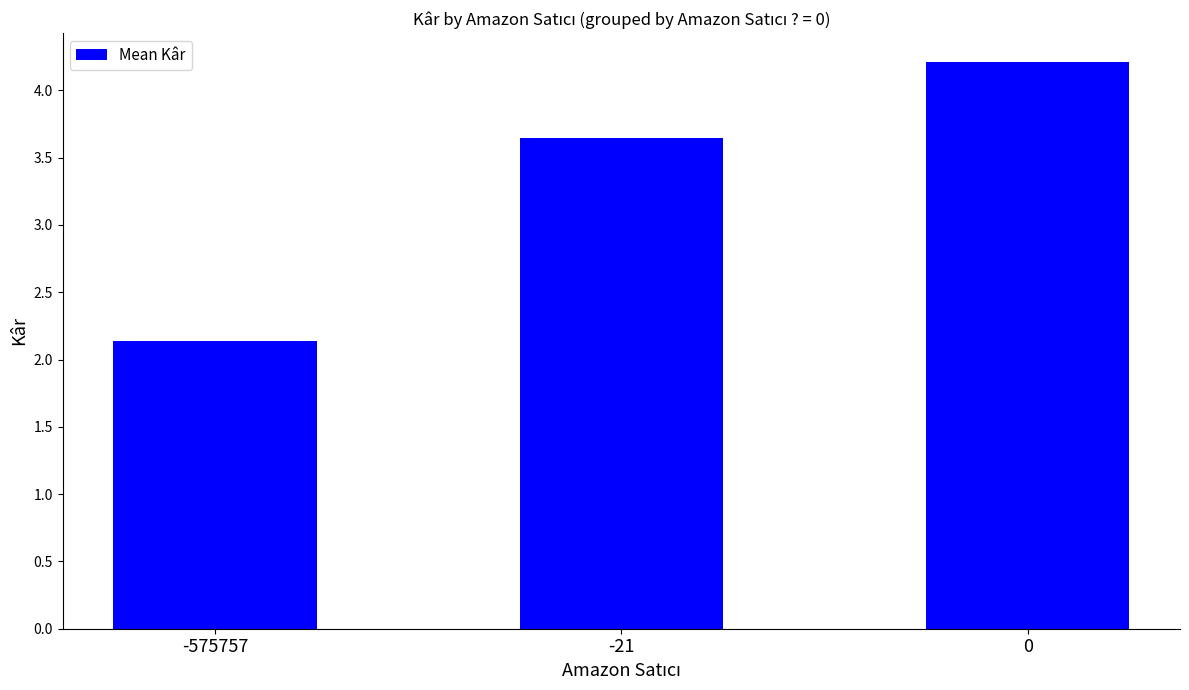

True or false: the data shows 6.1 at -21.

False